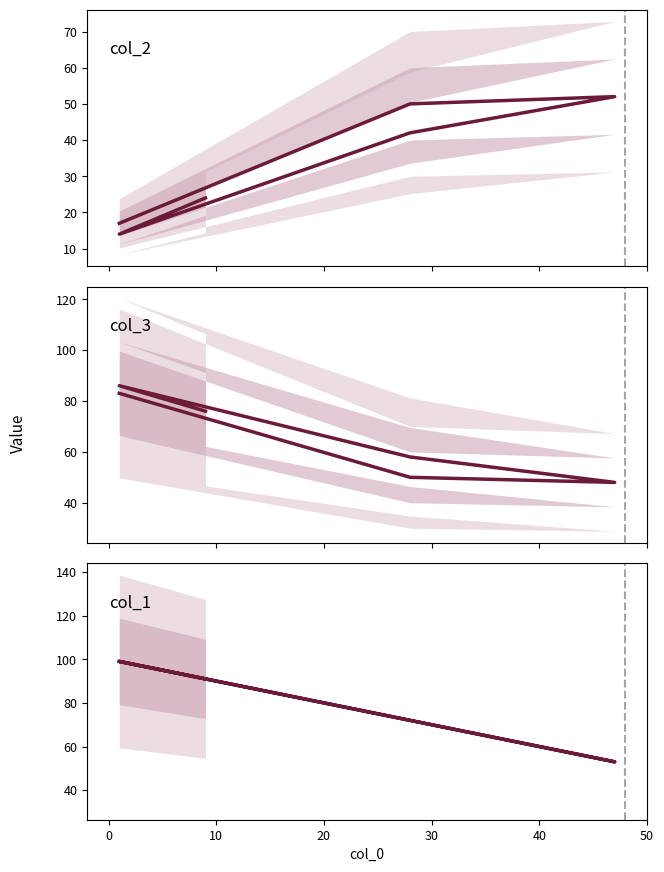

What is the difference between the highest and lowest values at 20?

30